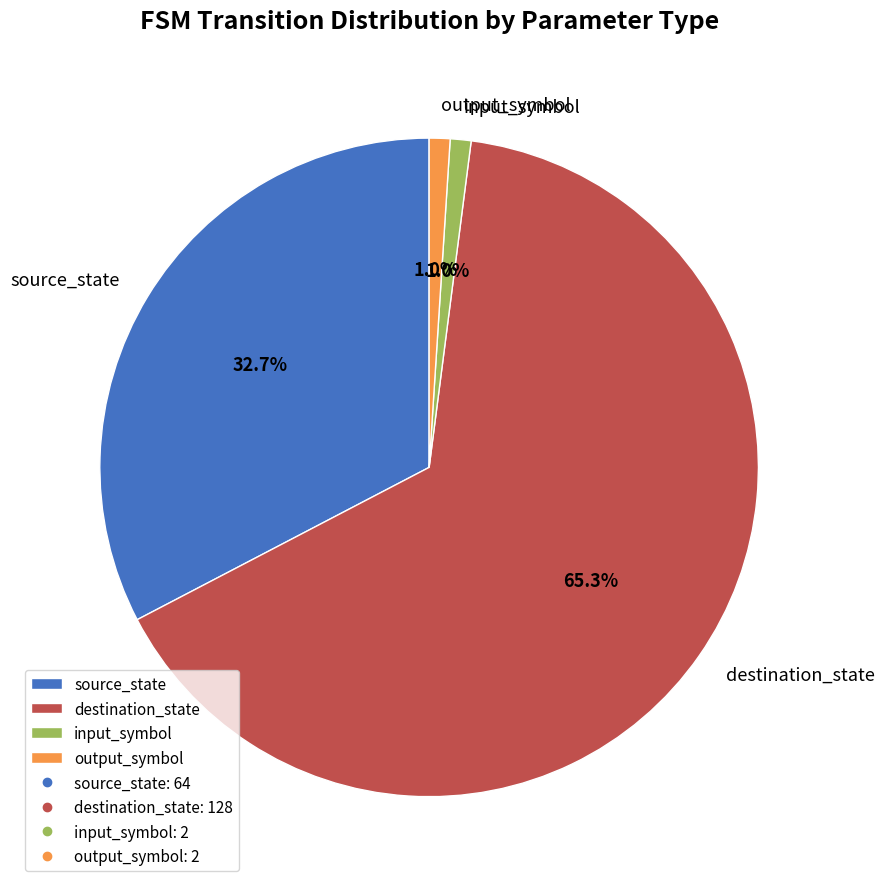

Does destination_state represent more than half of the total?

Yes